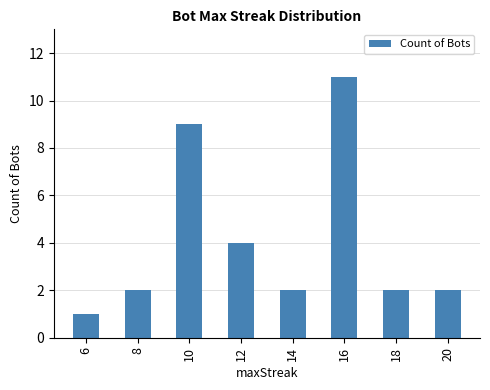

What is the ratio of the value at 10 to the value at 6?

9.0